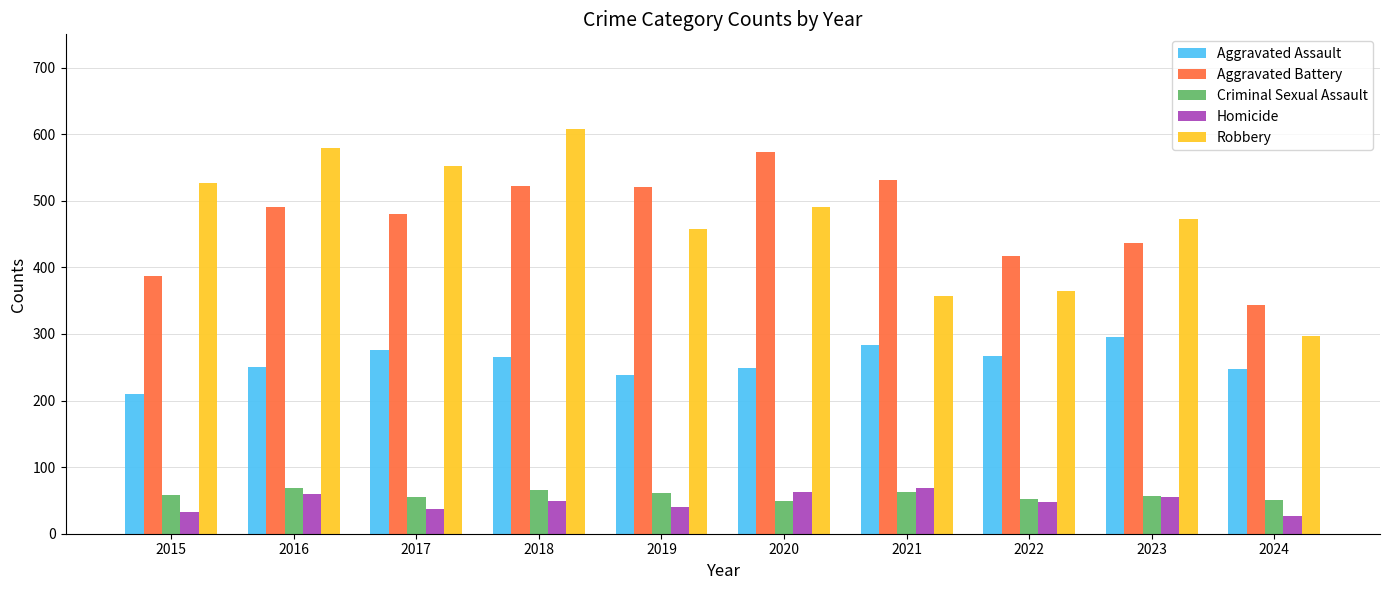

Which label corresponds to the largest value in the chart?

2018